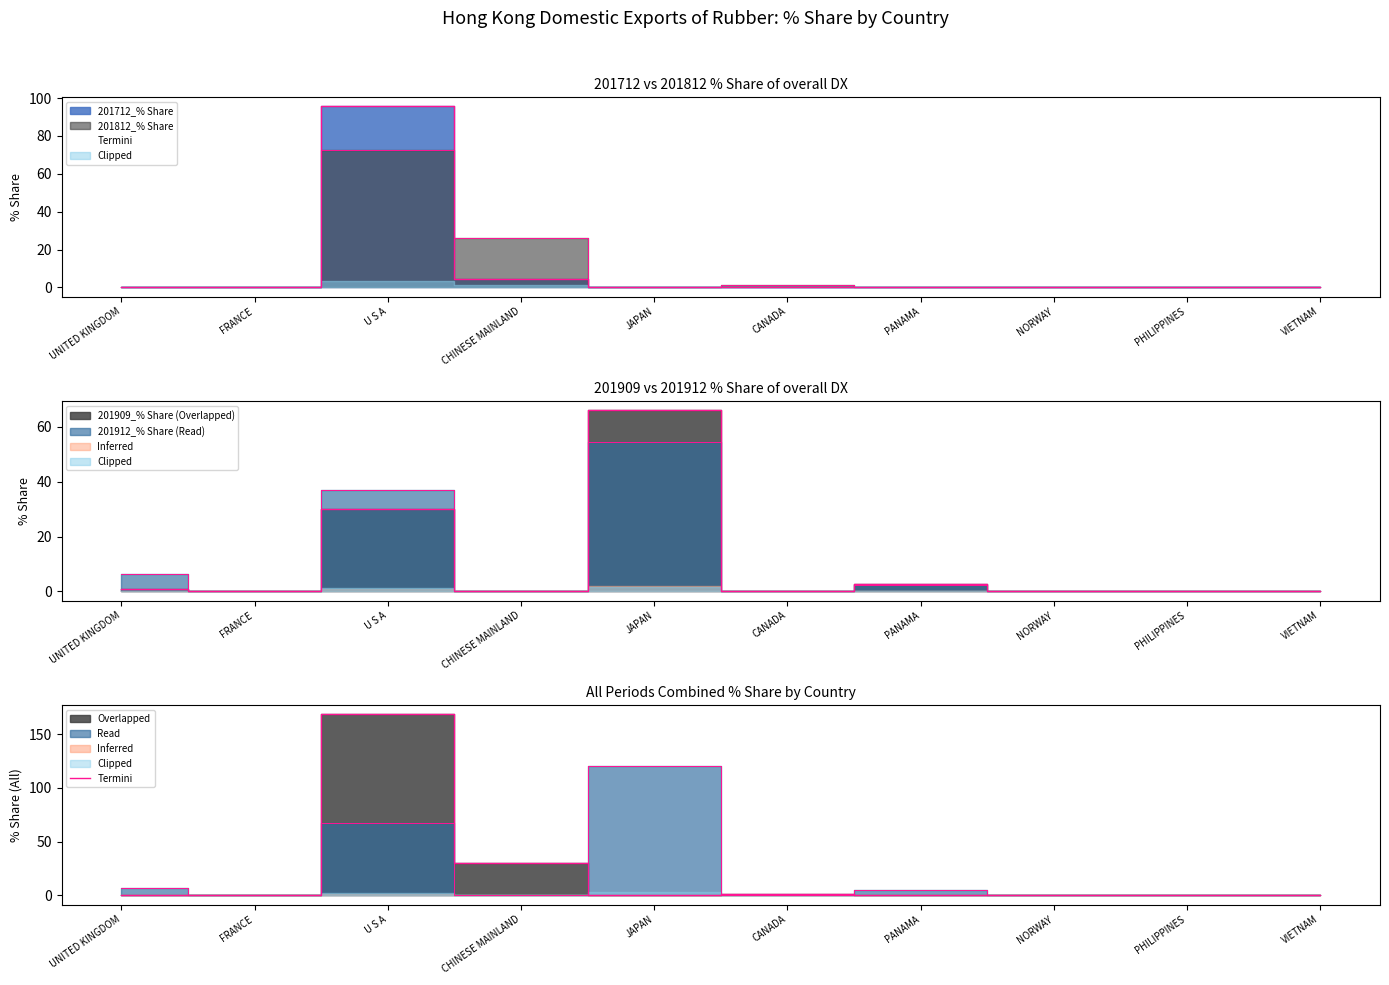

What is the average value?

20.0